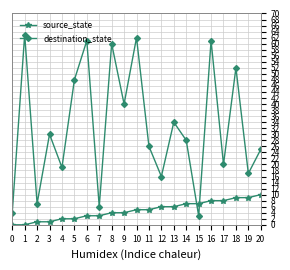

Read the destination_state value at 6, to the nearest 5.

60